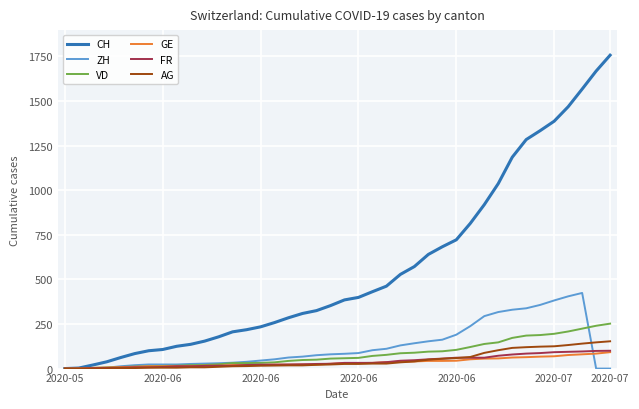

Which series has the largest total across all categories?

CH